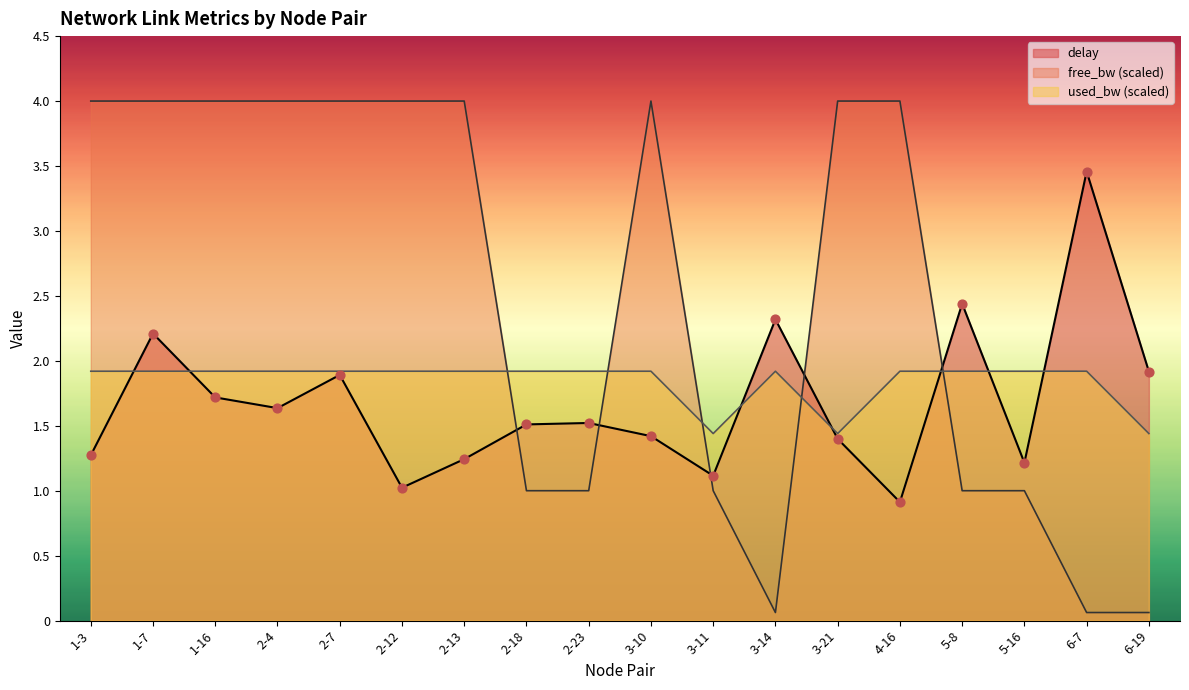

What are all the series names shown in the legend?

delay, free_bw (scaled), used_bw (scaled)